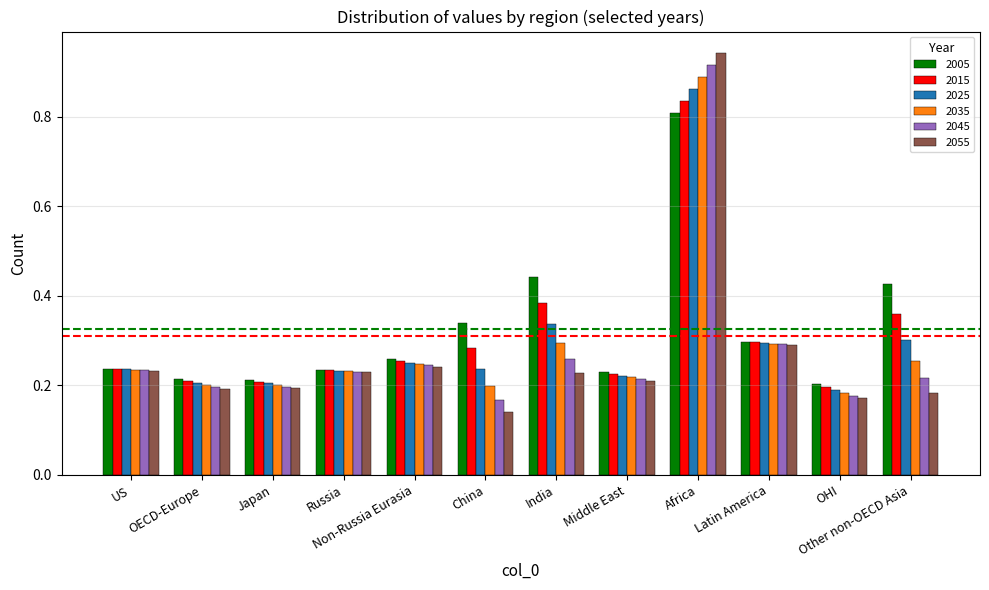

What is the difference between the maximum and minimum values in the 2015 series?

0.6